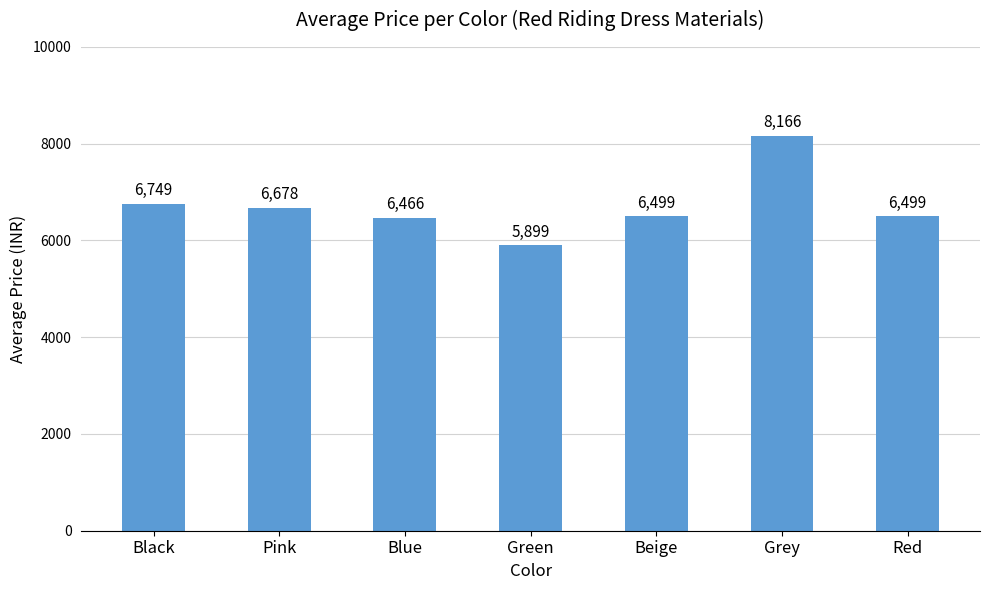

What is the ratio of the value at Red to the value at Black?

1.0